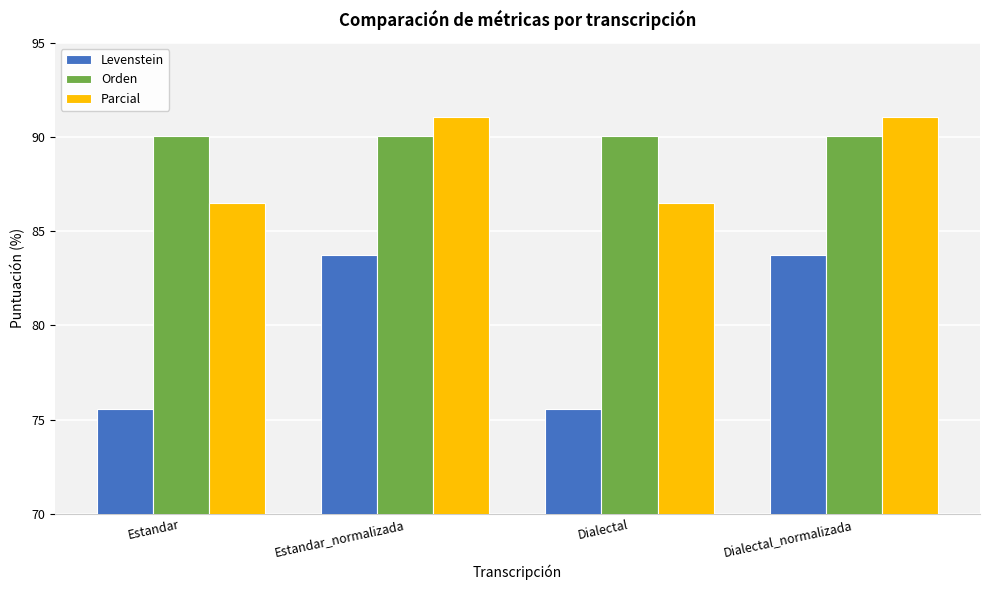

What are all the series names shown in the legend?

Levenstein, Orden, Parcial